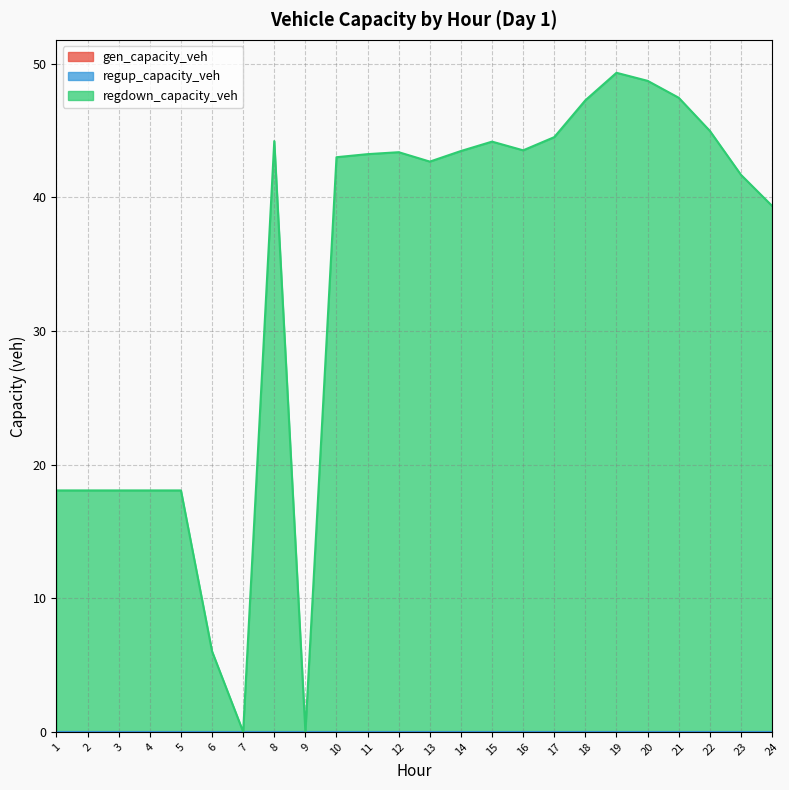

Reading right to left, transcribe all the data shown in this chart.

gen_capacity_veh: 24=0.0	23=0.0	22=0.0	21=0.0	20=0.0	19=0.0	18=0.0	17=0.0	16=0.0	15=0.0	14=0.0	13=0.0	12=0.0	11=0.0	10=0.0	9=0.0	8=0.0	7=0.0	6=0.0	5=0.0	4=0.0	3=0.0	2=0.0	1=0.0
regup_capacity_veh: 24=0.0	23=0.0	22=0.0	21=0.0	20=0.0	19=0.0	18=0.0	17=0.0	16=0.0	15=0.0	14=0.0	13=0.0	12=0.0	11=0.0	10=0.0	9=0.0	8=0.0	7=0.0	6=0.0	5=0.0	4=0.0	3=0.0	2=0.0	1=0.0
regdown_capacity_veh: 24=39.4	23=41.7	22=45.0	21=47.4	20=48.7	19=49.3	18=47.3	17=44.5	16=43.5	15=44.2	14=43.5	13=42.7	12=43.4	11=43.2	10=43.0	9=0.0	8=44.2	7=0.0	6=6.0	5=18.1	4=18.1	3=18.1	2=18.1	1=18.1